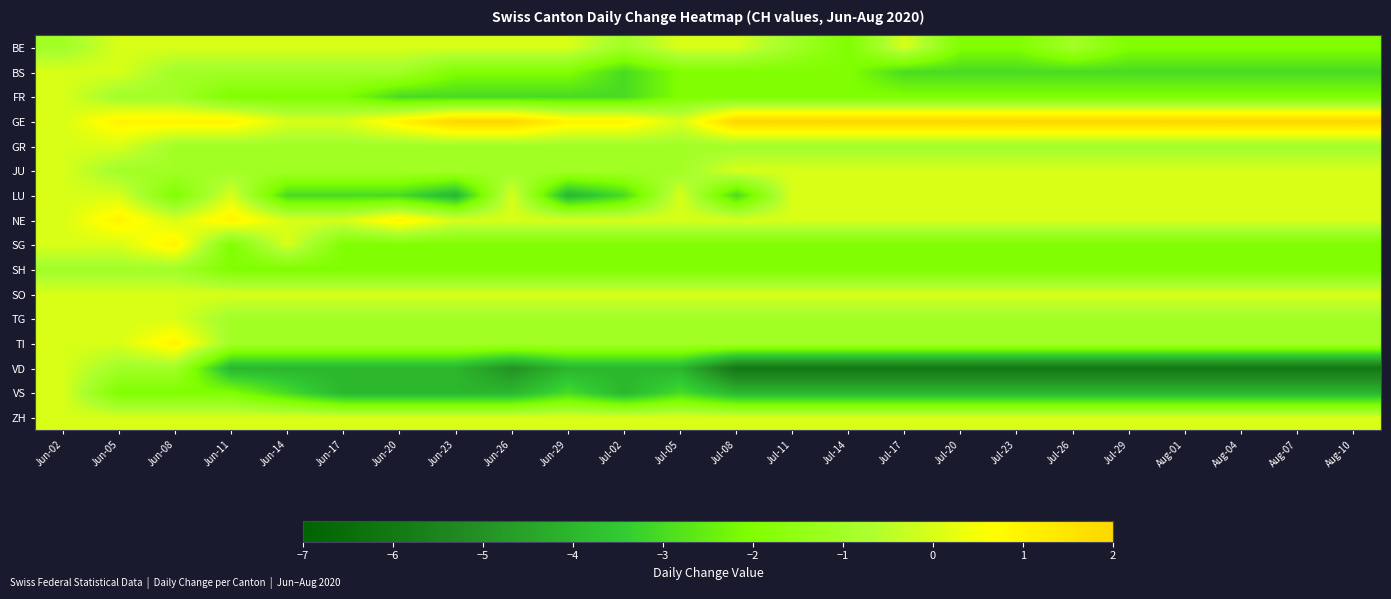

How many data points does each series have?

24